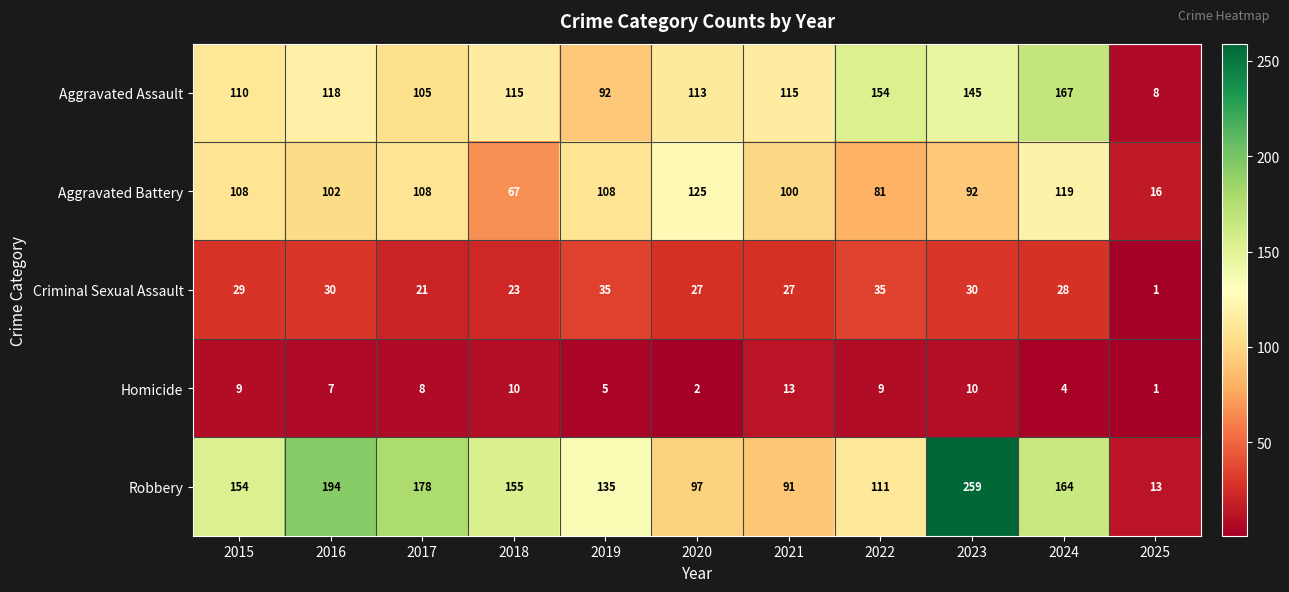

Which series has the largest total across all categories?

Robbery